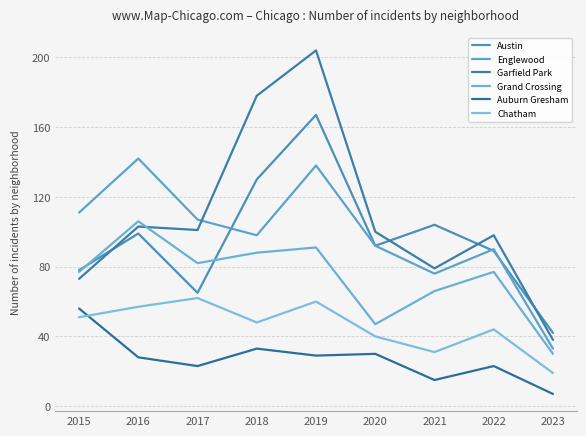

At which category is the sum across all series the highest?

2019